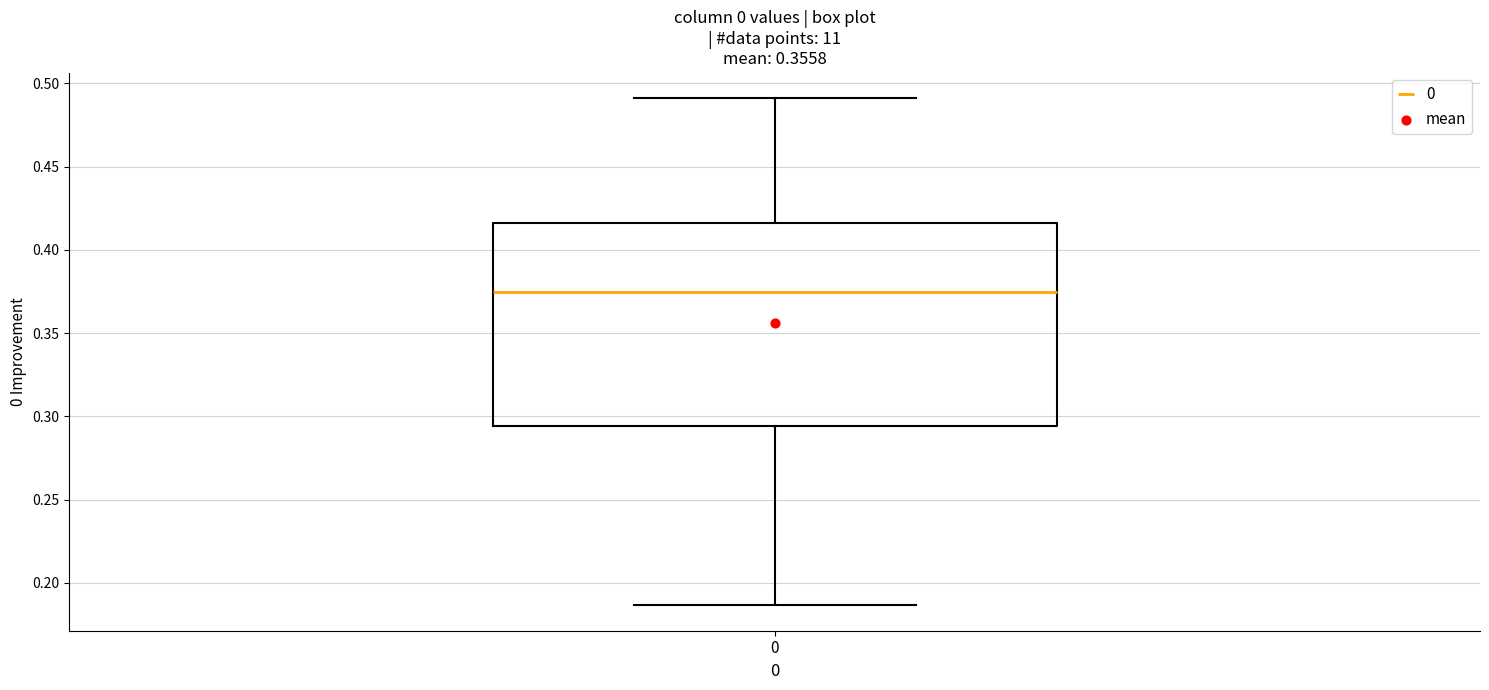

Read this box plot against the y-axis: the position of the median line, the range covered by the box, and the ends of both whiskers. The values are not printed on the chart, so give them approximately, as read against the axis.

median 0.375, box 0.295 to 0.415, whiskers 0.185 to 0.490